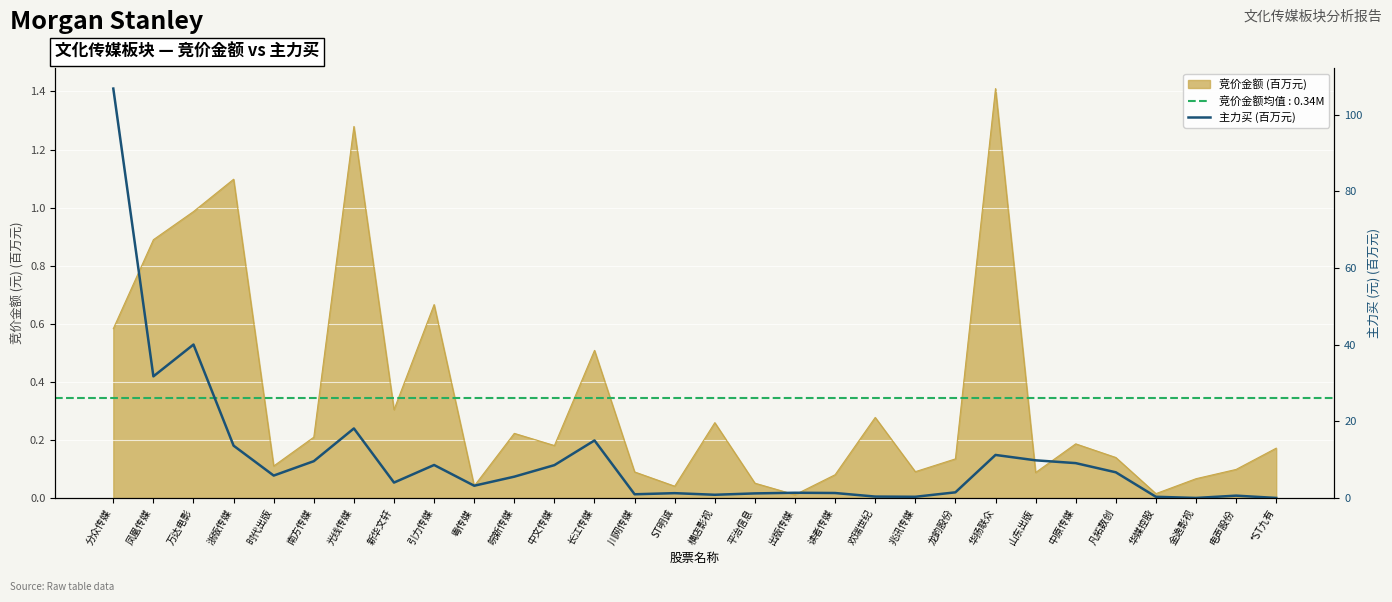

Reading left to right, list all the values displayed in this chart.

分众传媒=106.8	凤凰传媒=31.7	万达电影=40.0	浙版传媒=13.6	时代出版=5.8	南方传媒=9.6	光线传媒=18.1	新华文轩=4.0	引力传媒=8.6	粤传媒=3.2	皖新传媒=5.6	中文传媒=8.6	长江传媒=15.0	川网传媒=1.0	ST明诚=1.2	横店影视=0.8	平治信息=1.2	出版传媒=1.4	读者传媒=1.3	欢瑞世纪=0.4	兆讯传媒=0.3	龙韵股份=1.5	华扬联众=11.2	山东出版=9.8	中原传媒=9.1	凡拓数创=6.7	华媒控股=0.3	金逸影视=0.0	电声股份=0.6	*ST九有=0.0